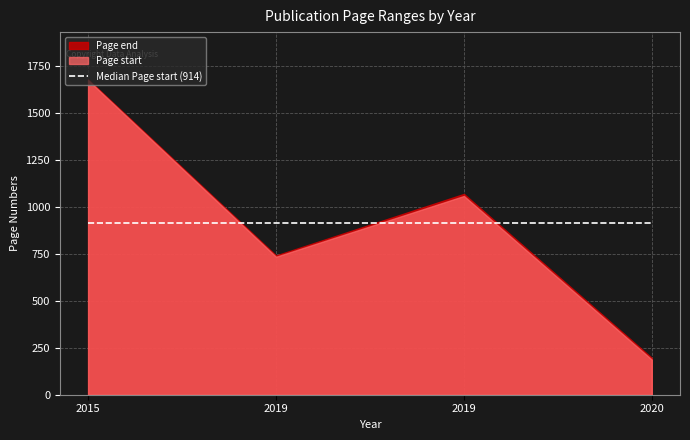

True or false: Page end has a value of 425 at 2019.

False